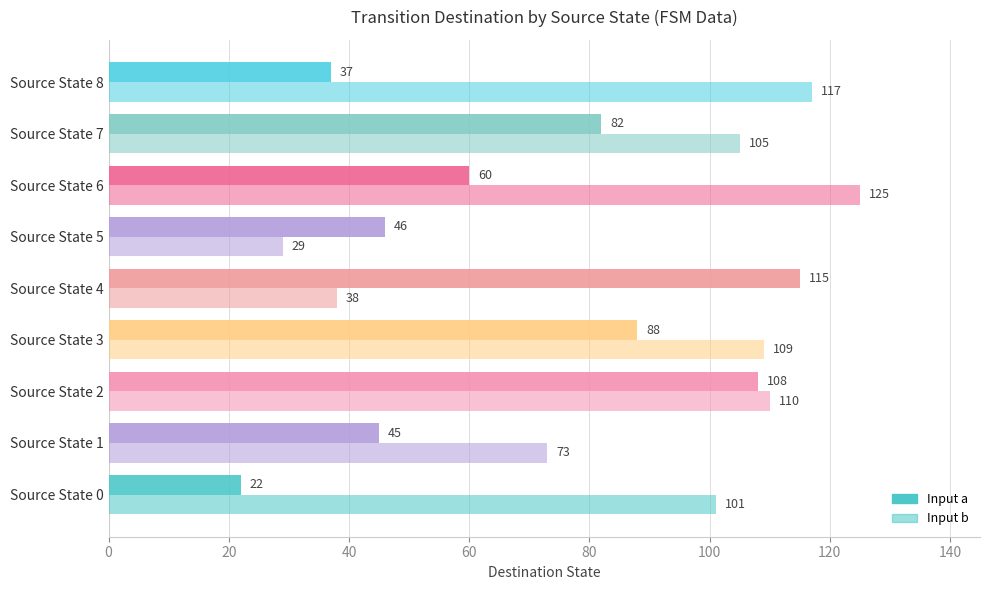

Count the number of data series in this chart.

2